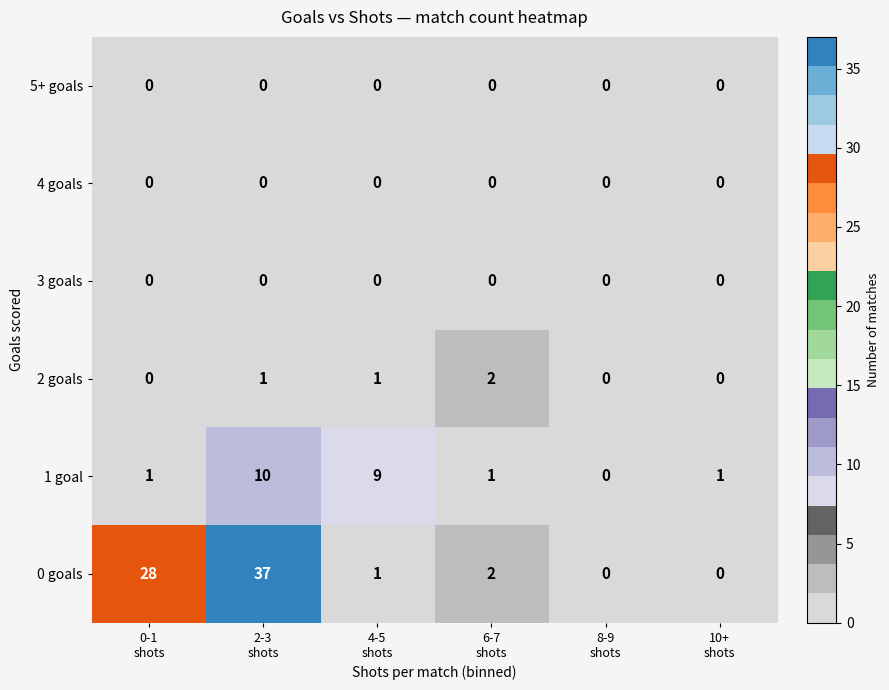

What is the total value across all series at 2-3
shots?

48